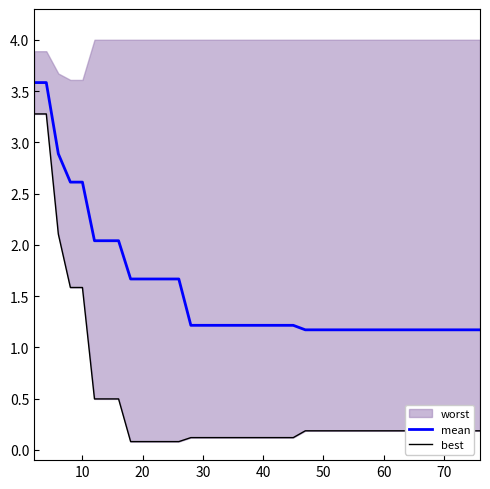

At how many categories does at least one series exceed 0?

40